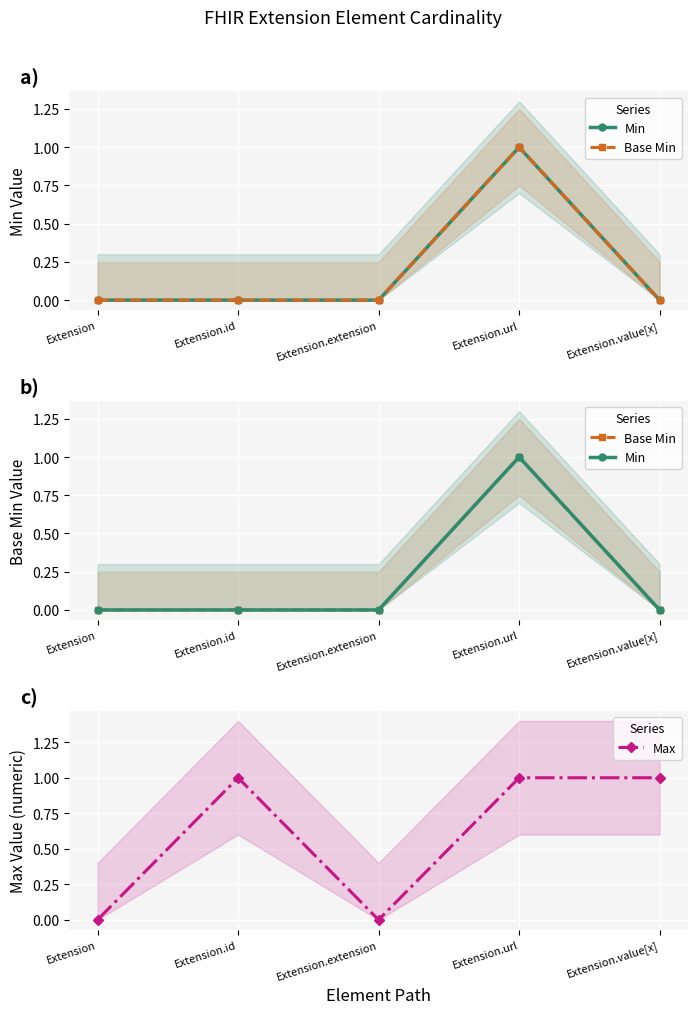

List the series in order of their peak value, lowest first.

Min, Base Min, Max